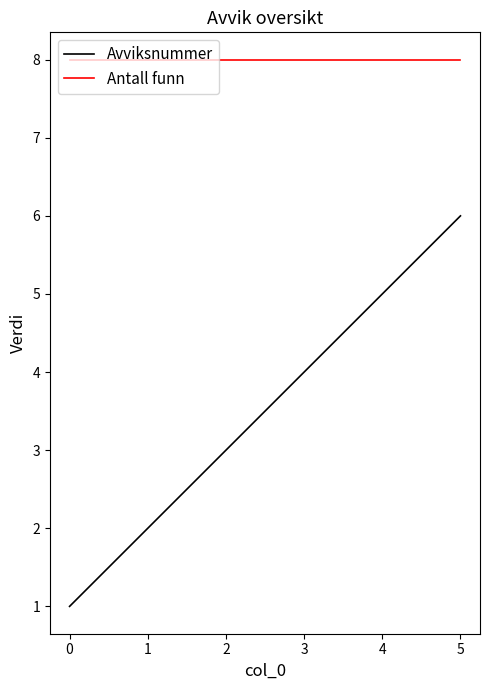

What is the difference between the second highest and second lowest values in the Avviksnummer series?

3